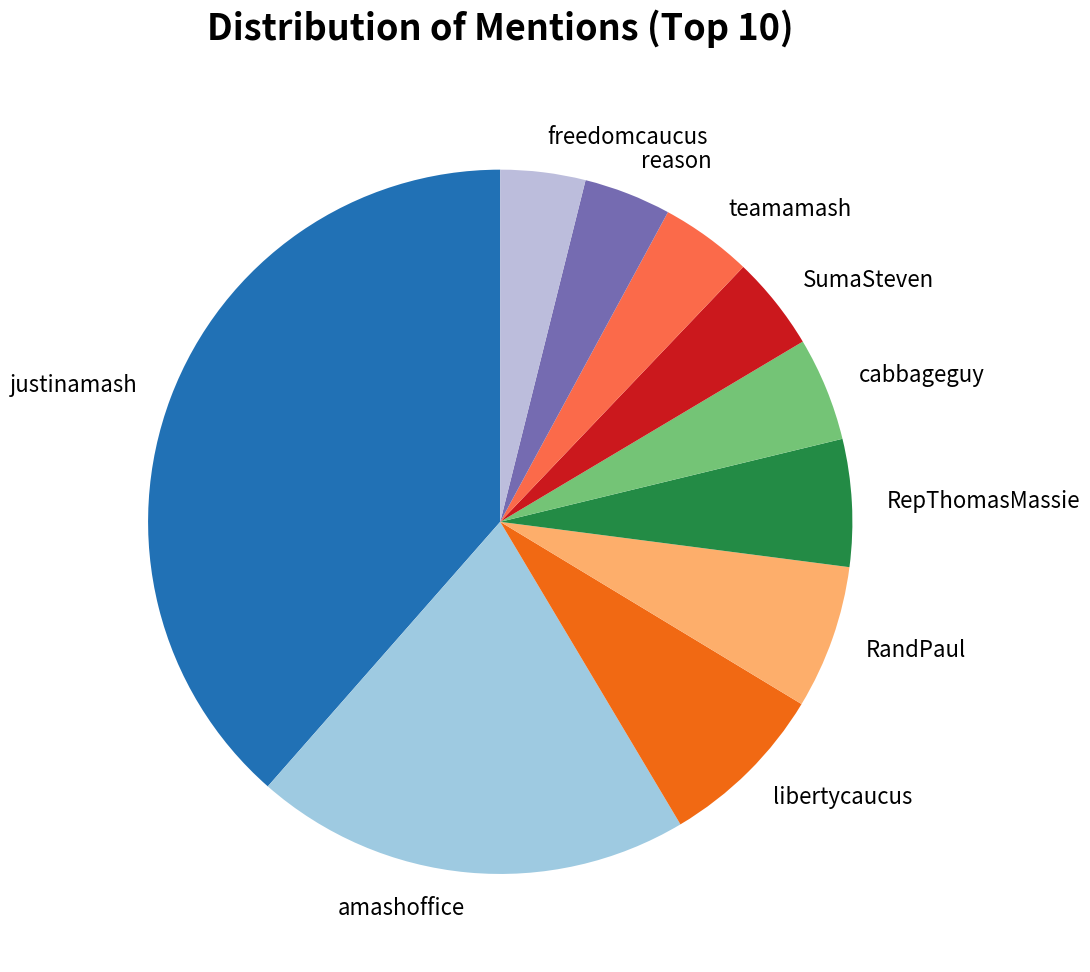

Is the sum of teamamash and libertycaucus greater than half?

No